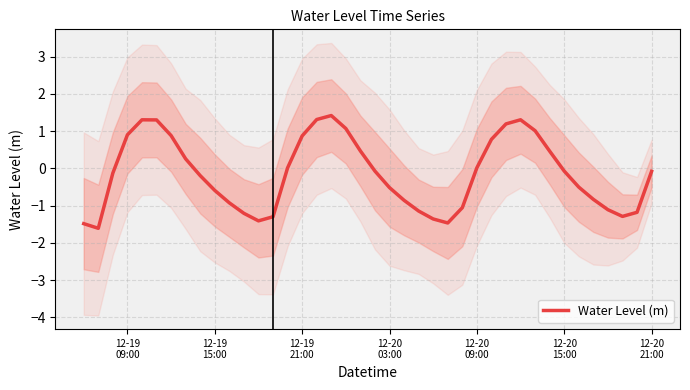

How many values are below 0?

23